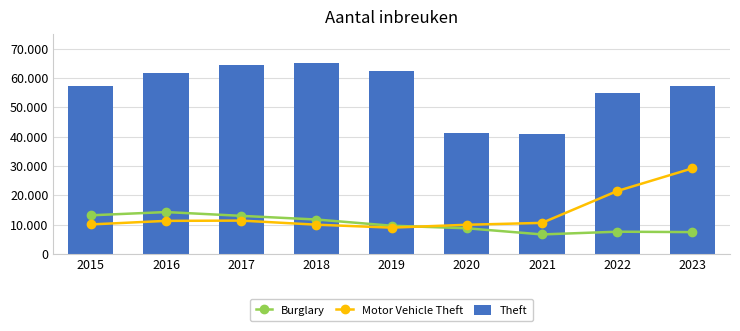

At which category is the sum across all series the highest?

2023